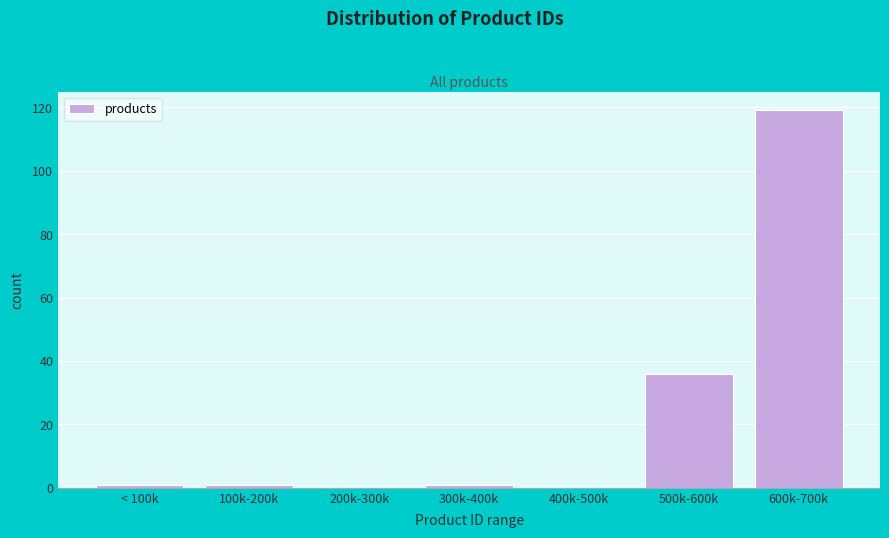

Reading right to left, list all the values displayed in this chart.

600k-700k=119	500k-600k=36	400k-500k=0	300k-400k=1	200k-300k=0	100k-200k=1	< 100k=1